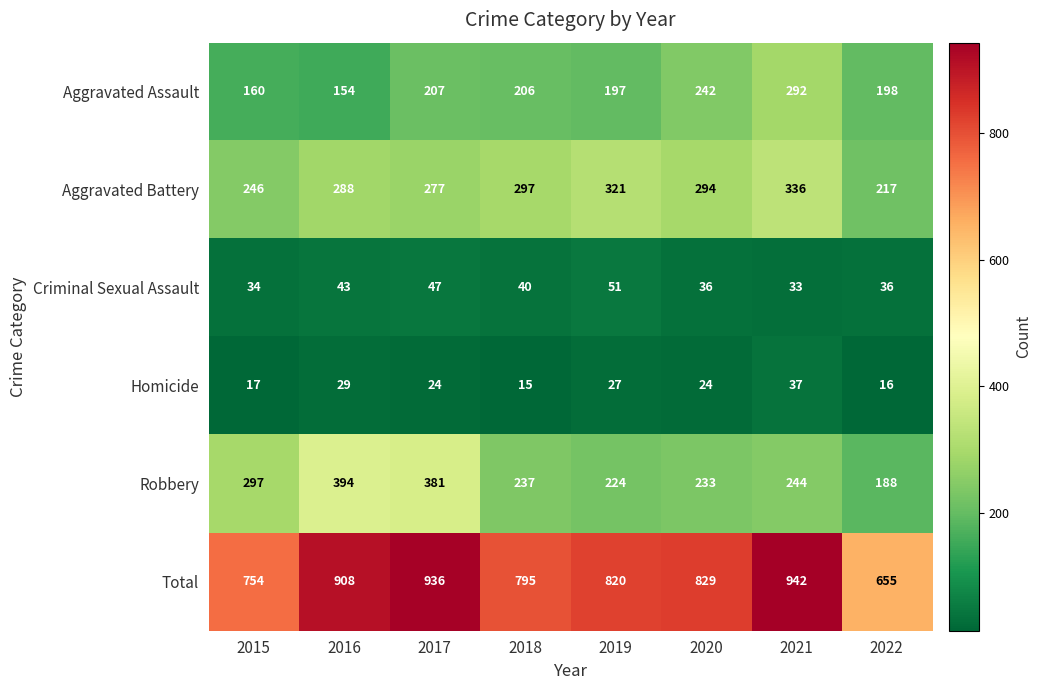

Is it true that Aggravated Assault equals 160 at 2015?

True